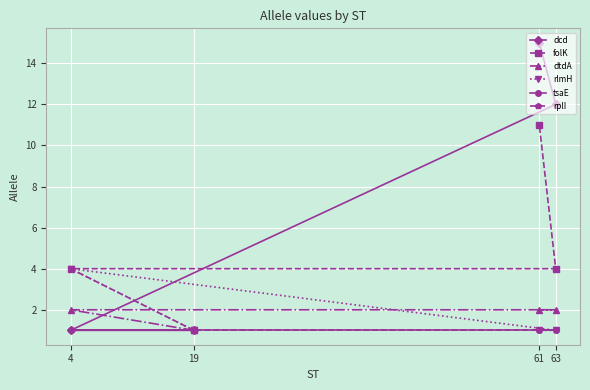

Rank the categories by tsaE value from highest to lowest.

19, 4, 63, 61